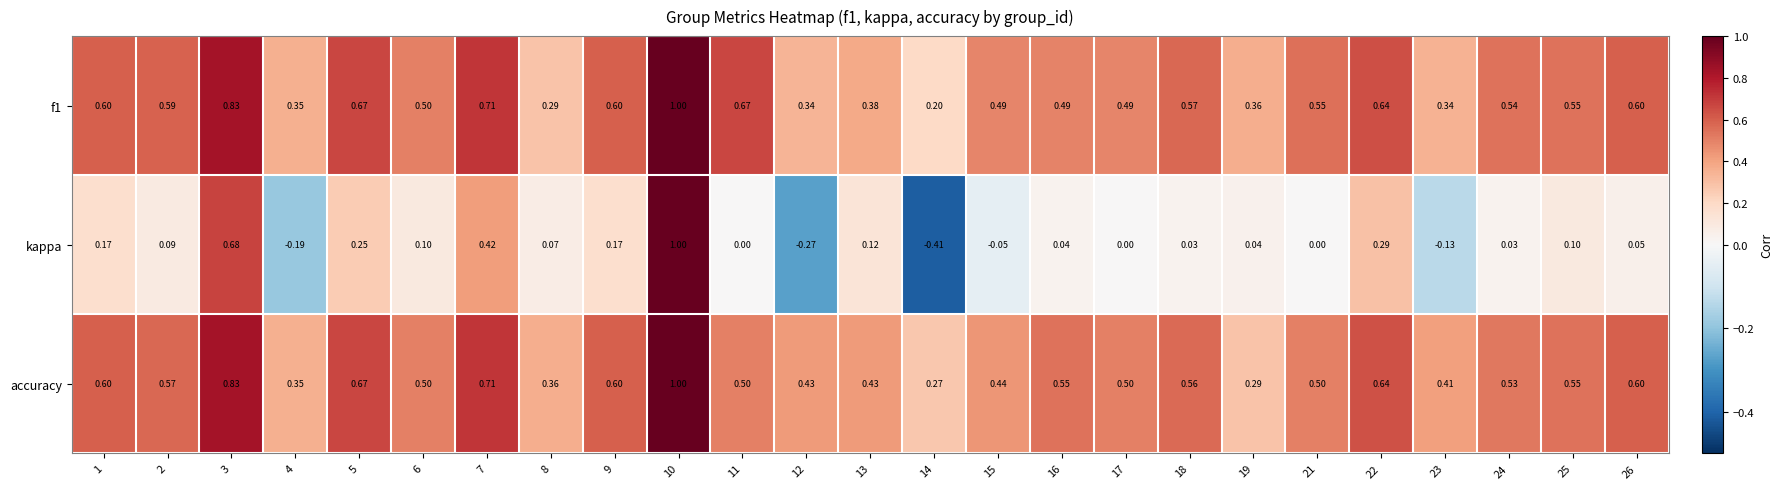

Which series has the widest spread of values?

kappa